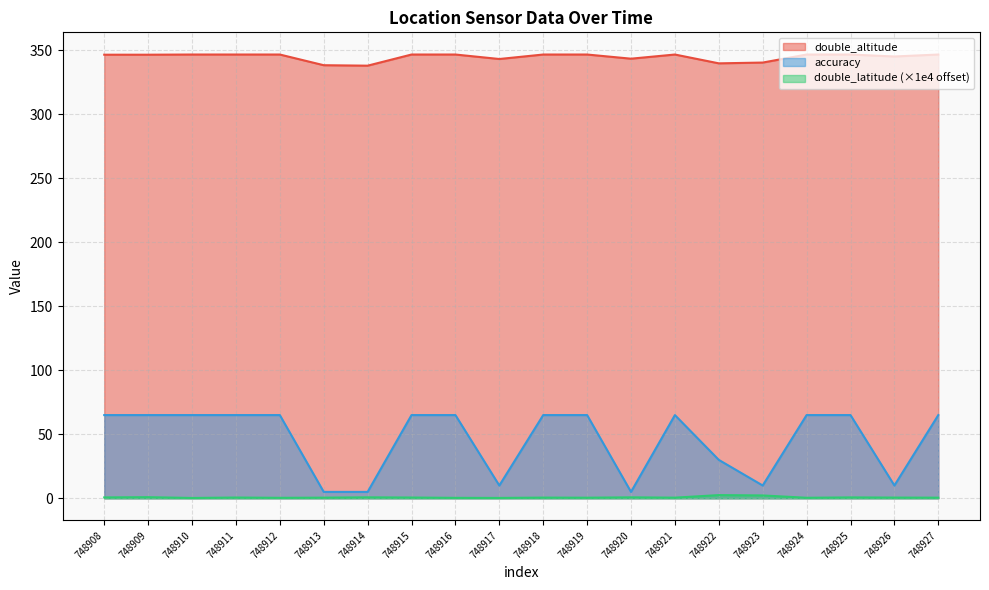

The value of double_latitude at 748917 is 0.3. True or false?

True